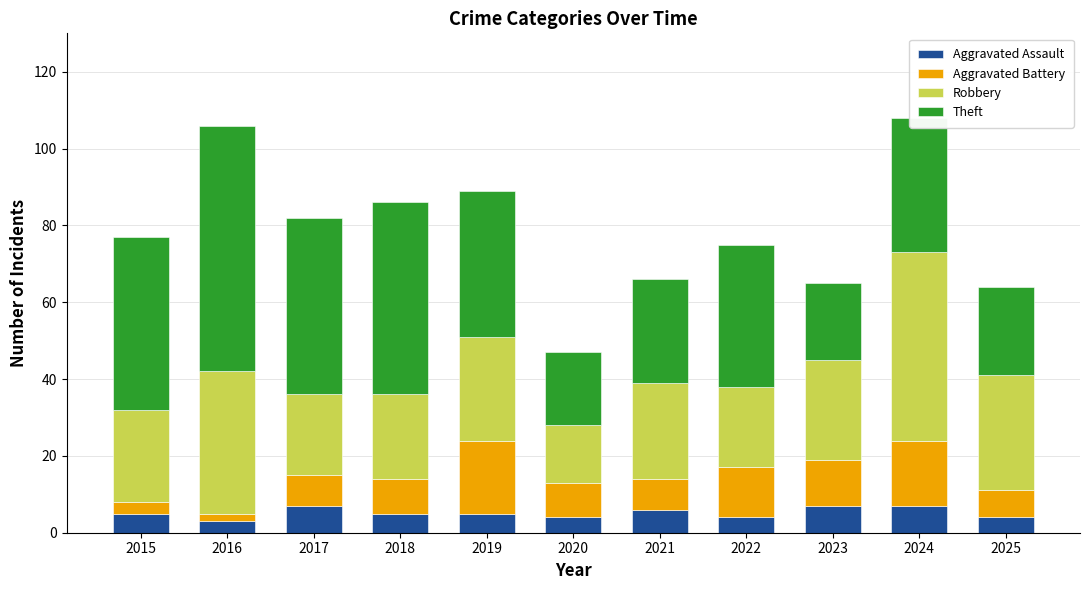

What is the difference between the maximum and minimum values in the Aggravated Assault series?

4